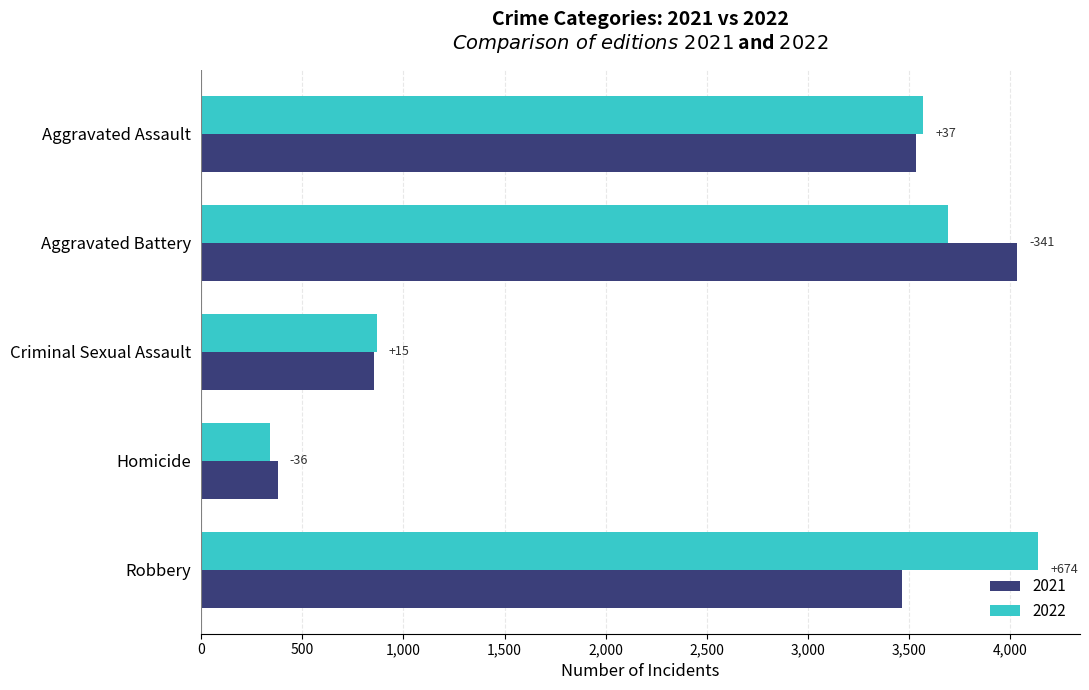

Rank the series by their average value, from highest to lowest.

2022, 2021